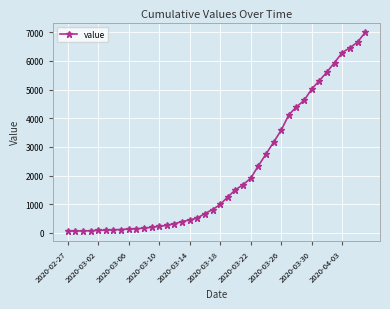

What is the average value?

2141